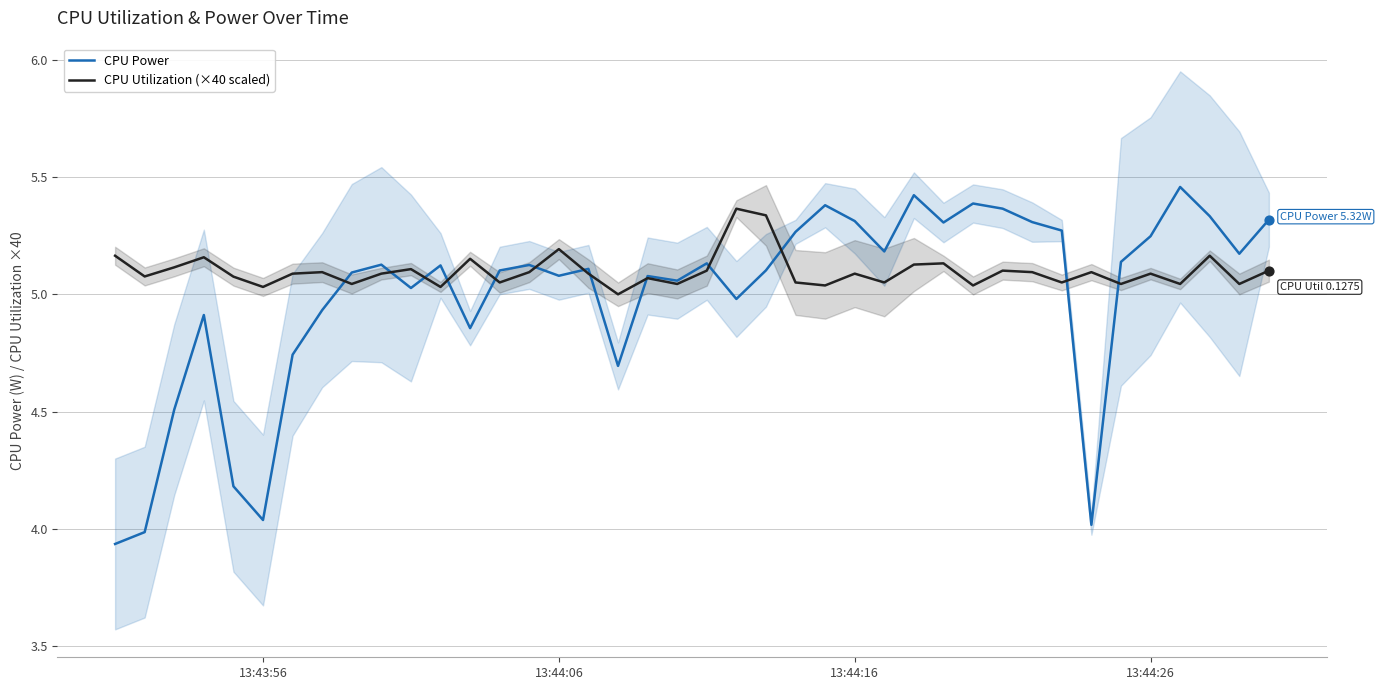

The value of CPU Power at 13:43:56 is 7.0. True or false?

False